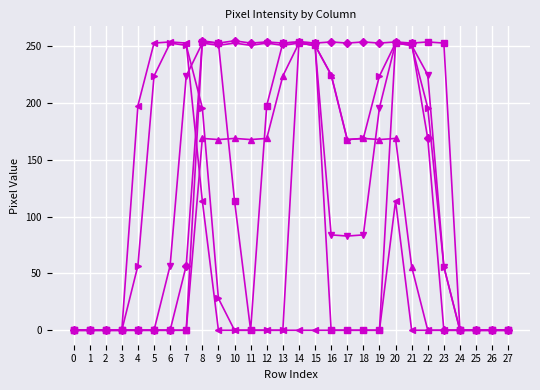

What is the spread (max minus min) of values at 21?

253